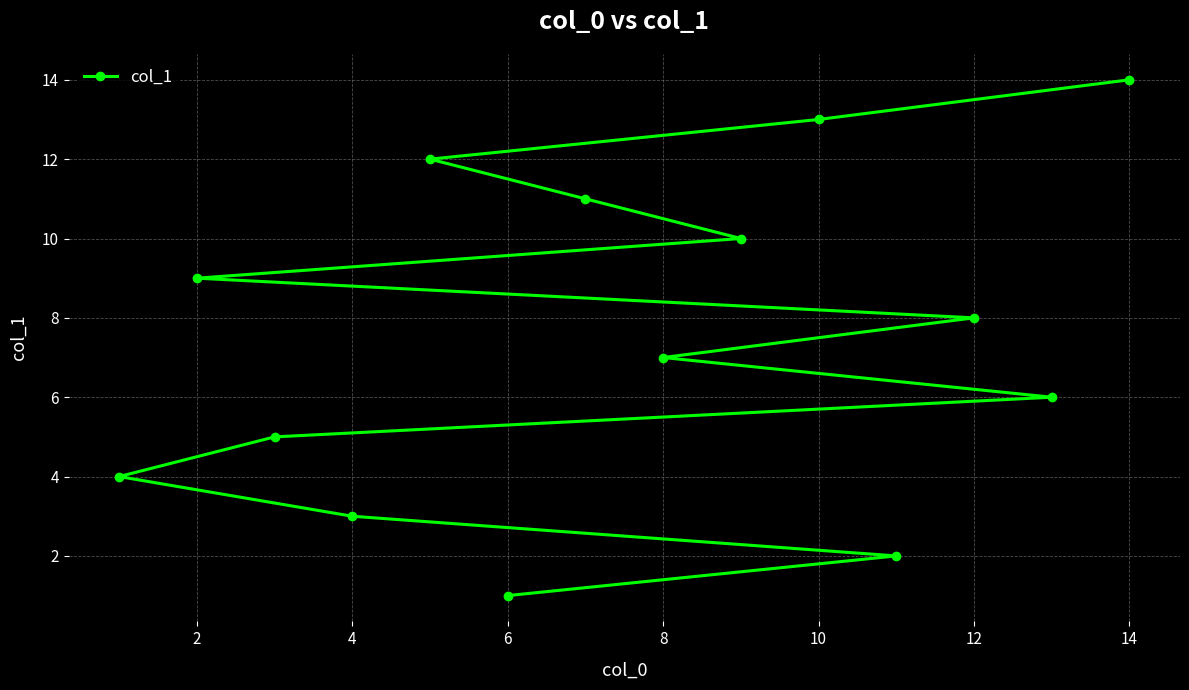

Read the value at 12.

8